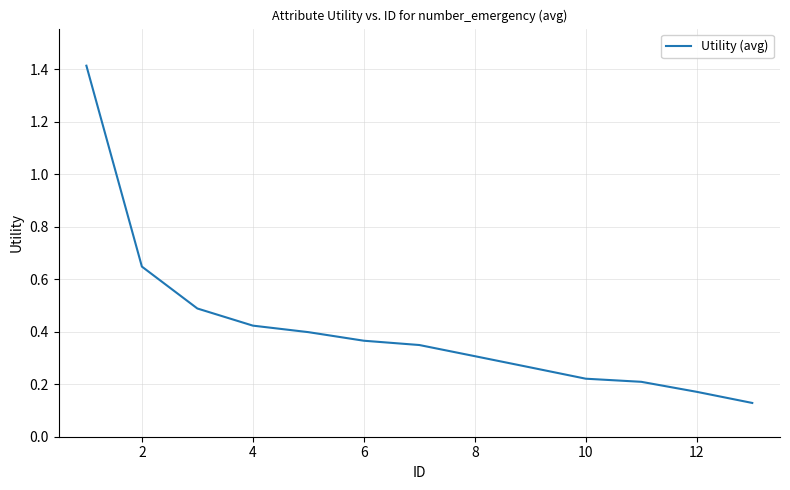

What is the difference between the maximum and minimum values?

1.3